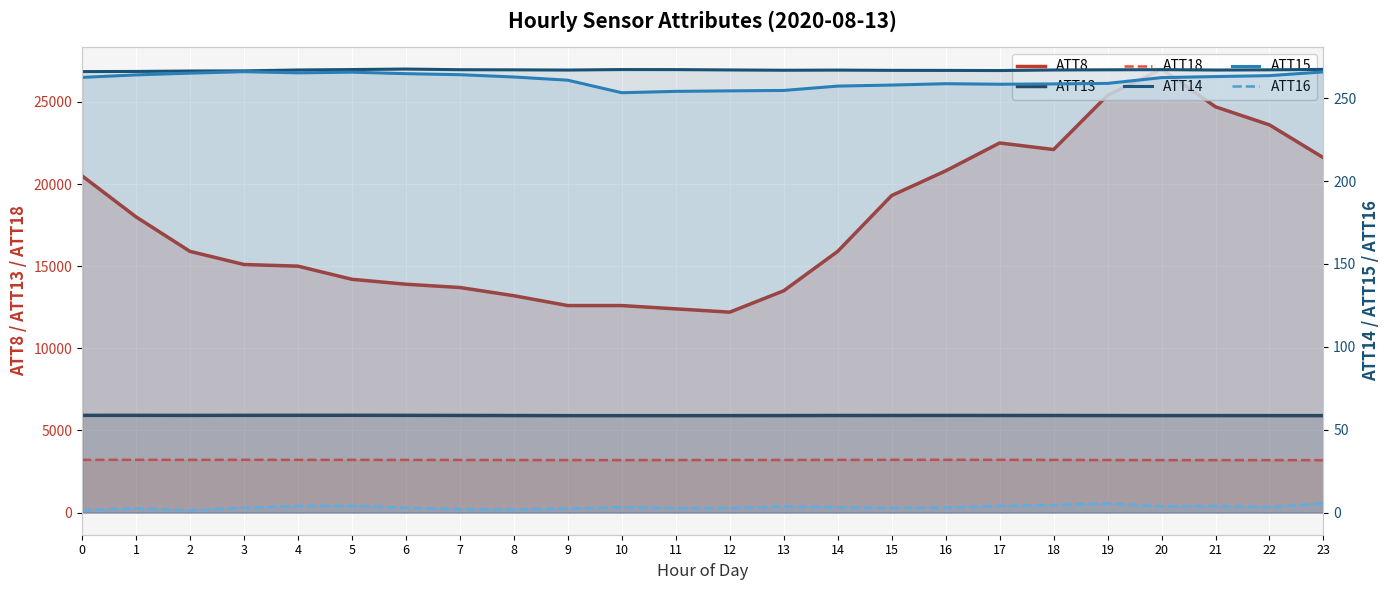

True or false: ATT15 and ATT13 cross at least once.

False